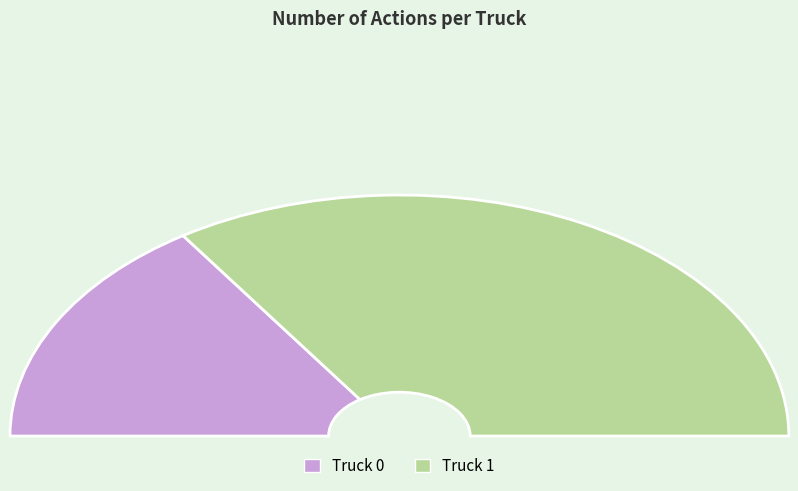

What is the smallest slice in the pie chart?

Truck 0